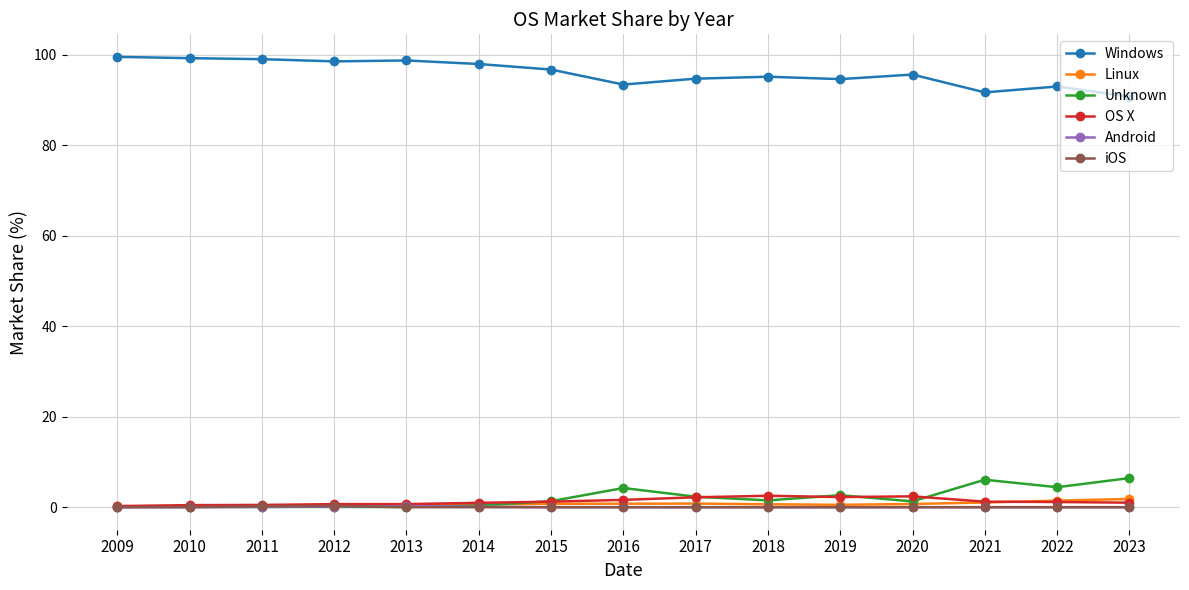

True or false: OS X has more than 0 points higher than both neighbors.

True